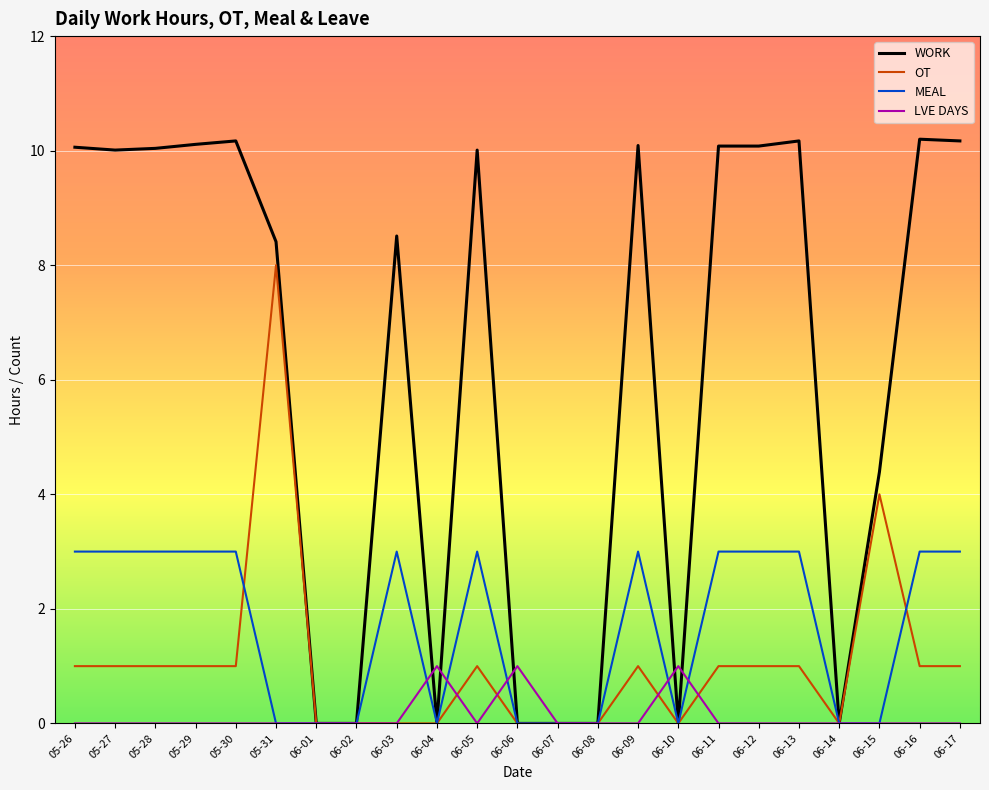

Is it true that MEAL equals 4.5 at 06-17?

False